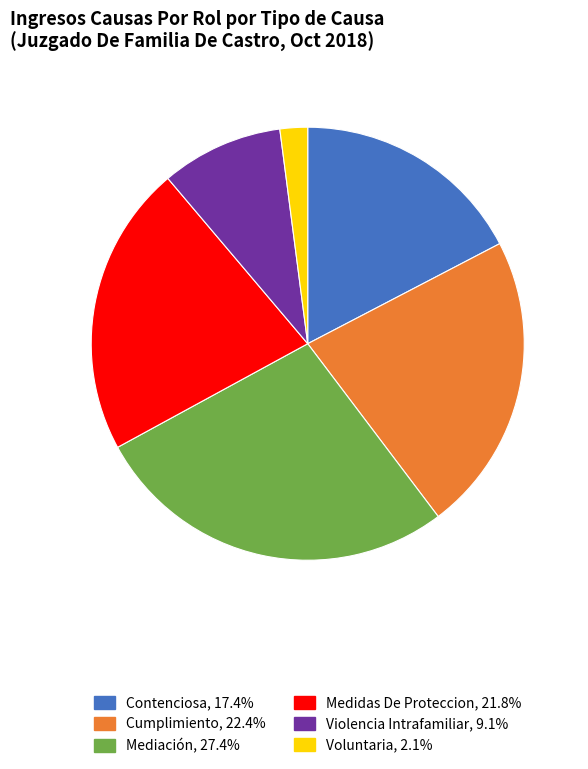

Is it true that Violencia Intrafamiliar is 21% of the pie?

False